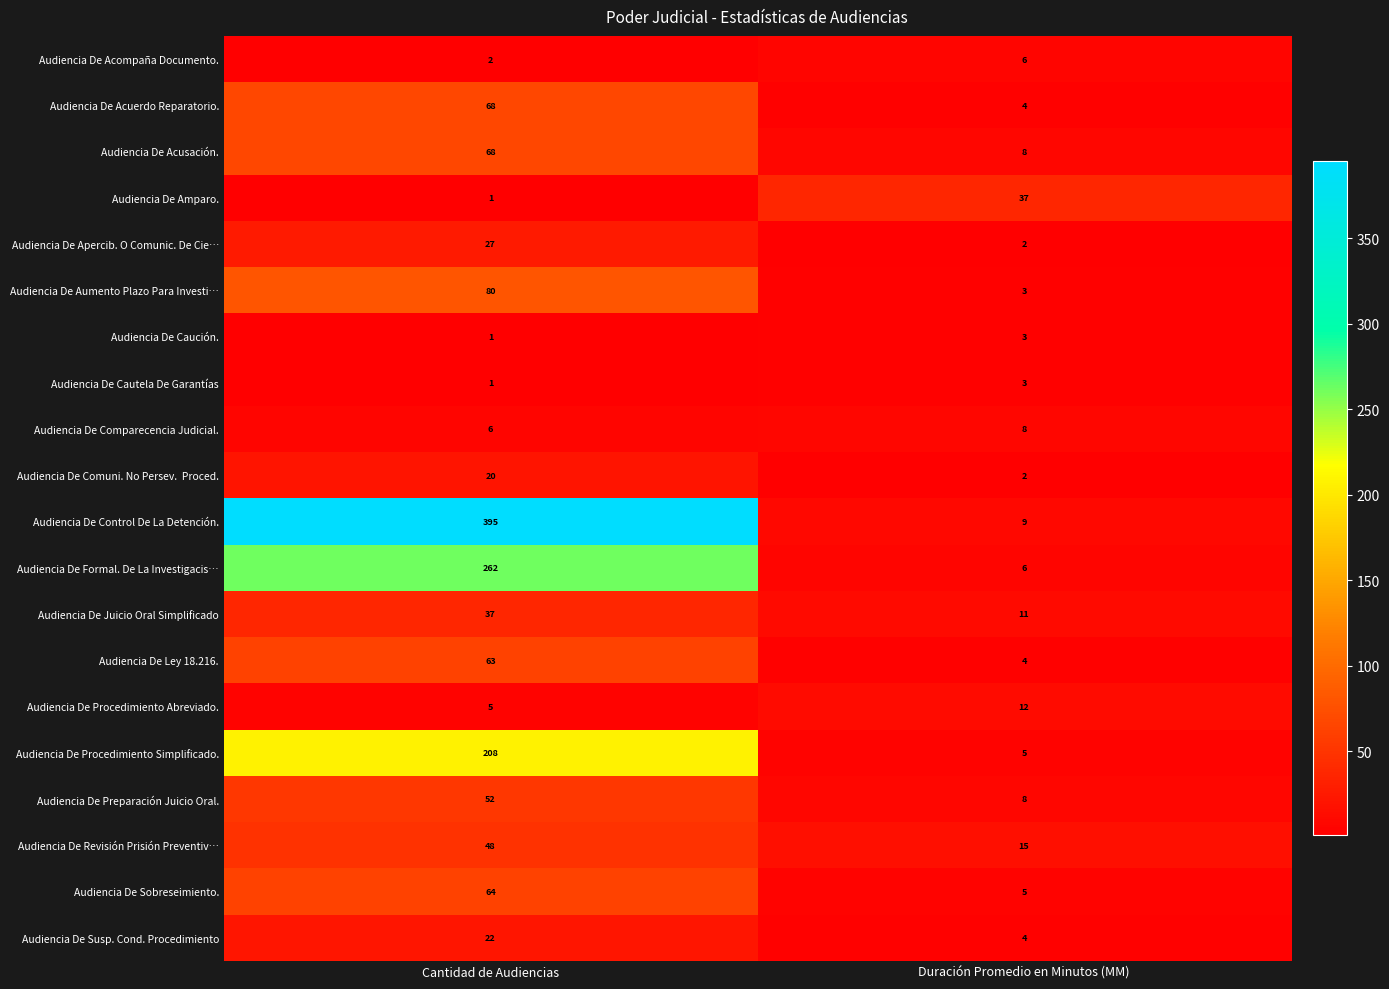

Is it true that Audiencia De Amparo. equals 1 at Cantidad de Audiencias?

True